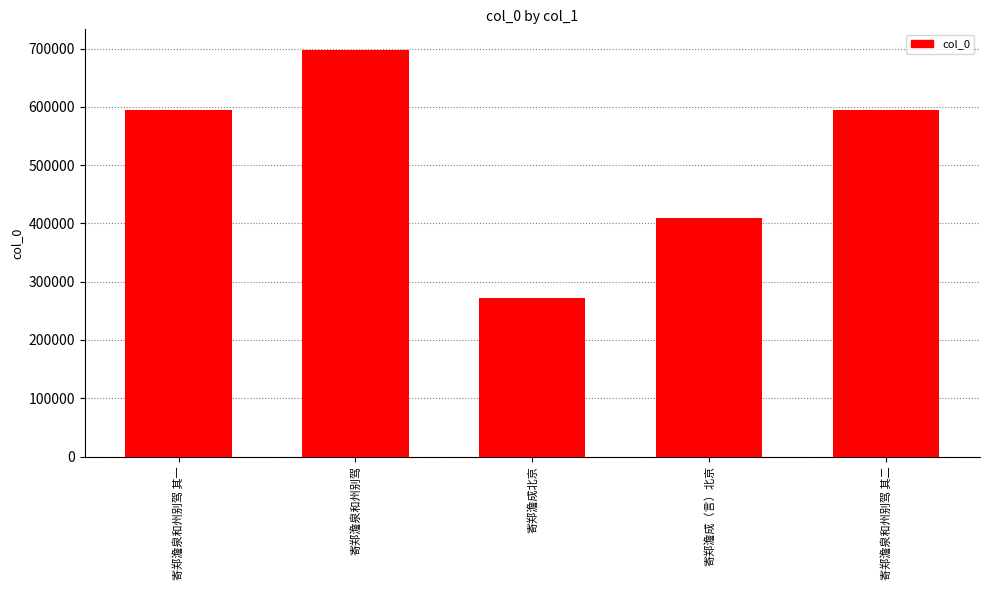

What is the average value?

514015